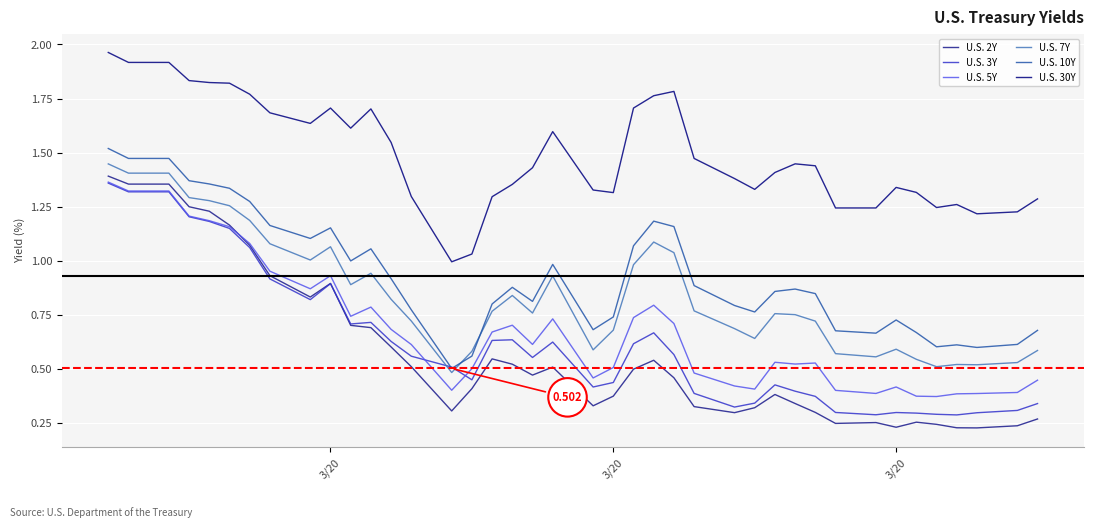

Which series ends up on top after the final intersection of U.S. 3Y and U.S. 7Y?

U.S. 7Y